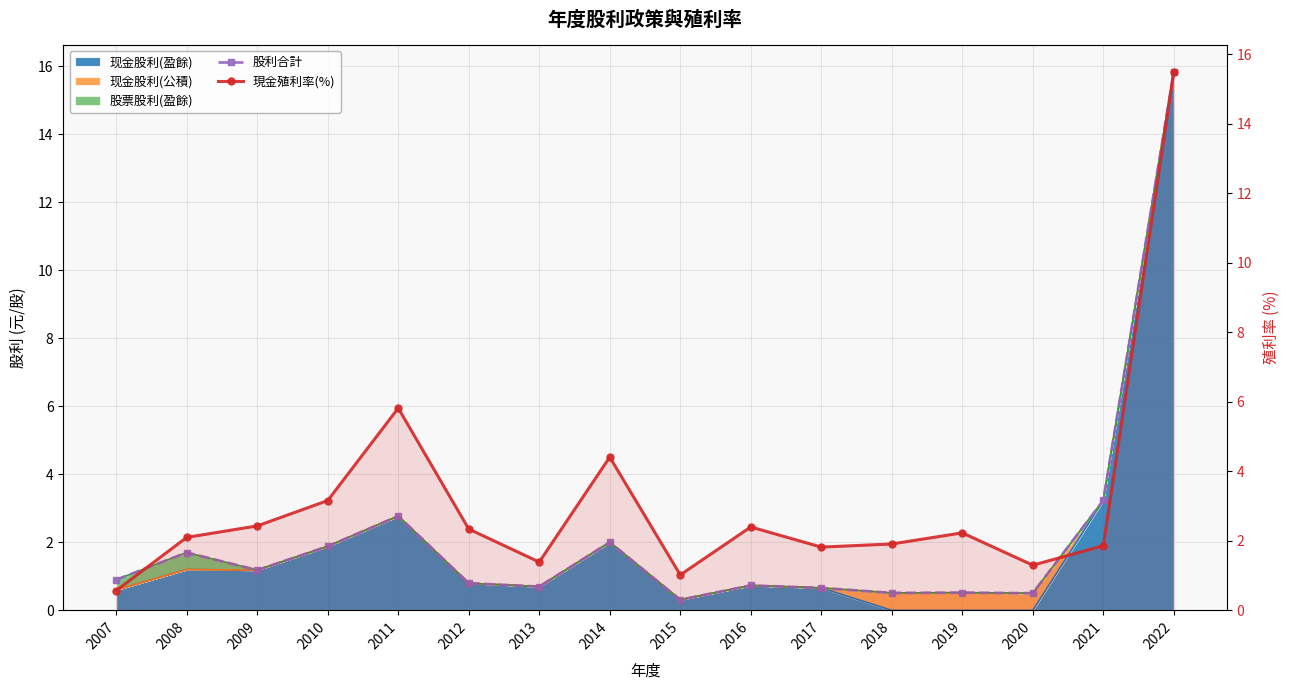

Which series has the widest spread of values?

股利合計